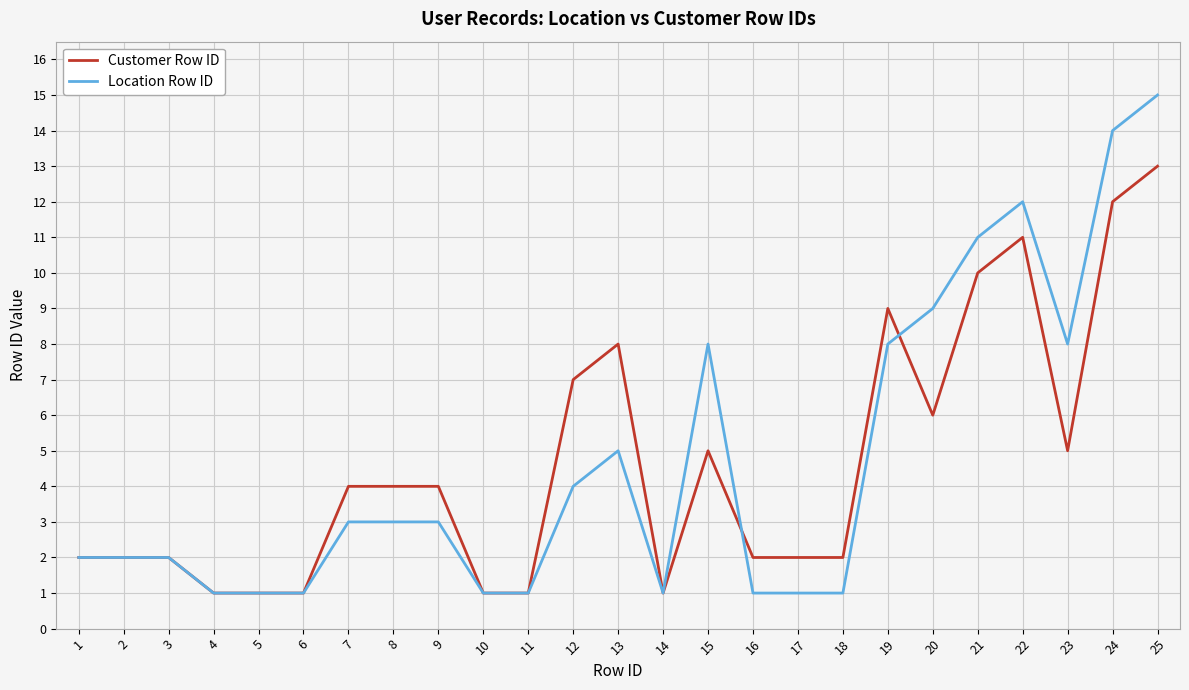

At which category is the sum across all series the highest?

25